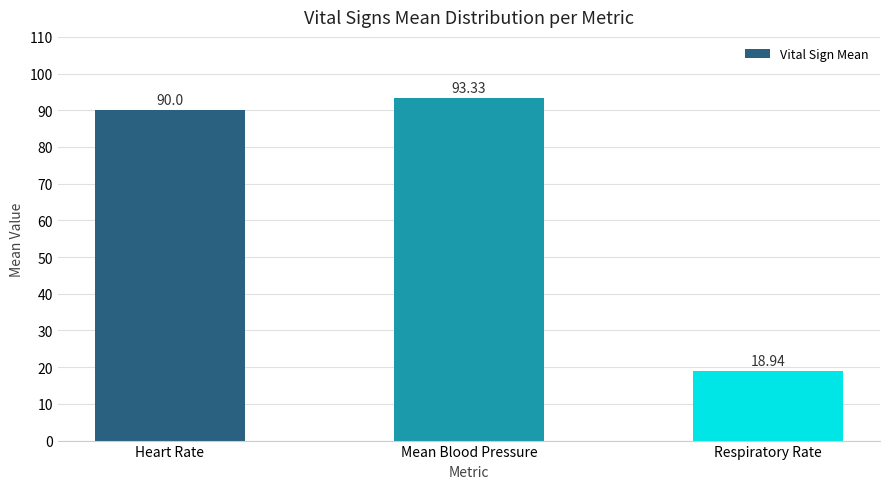

Rank the categories by value from highest to lowest.

Mean Blood Pressure, Heart Rate, Respiratory Rate